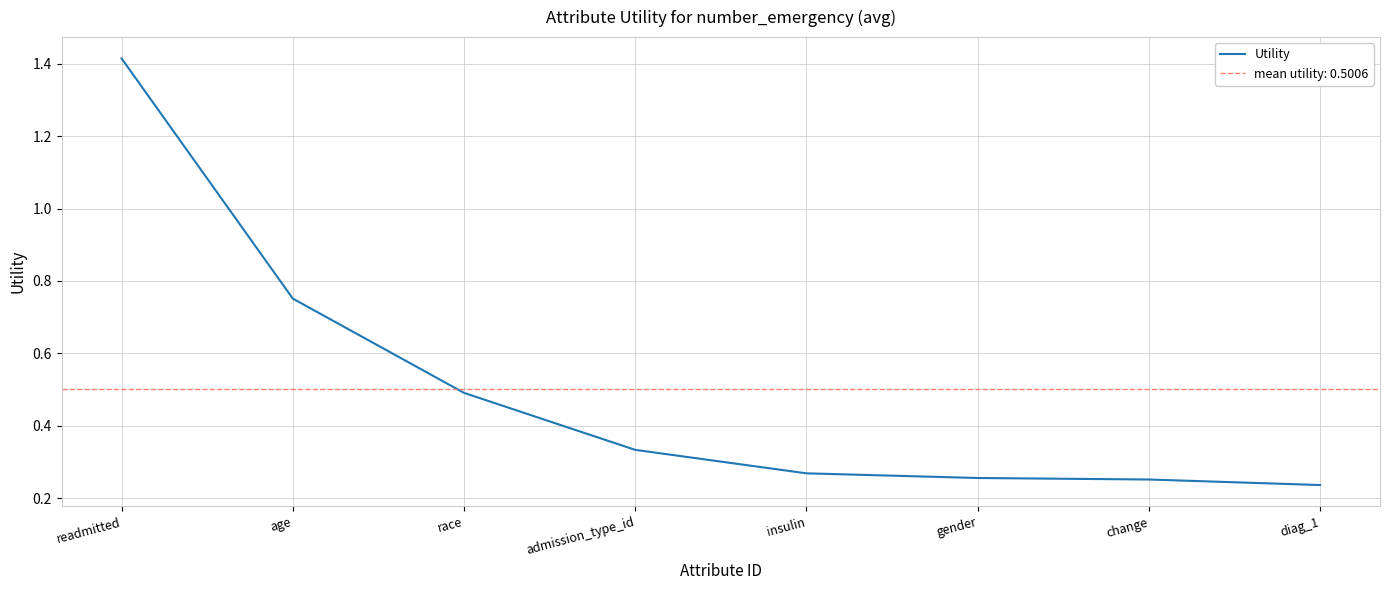

Which label corresponds to the smallest value in the chart?

diag_1